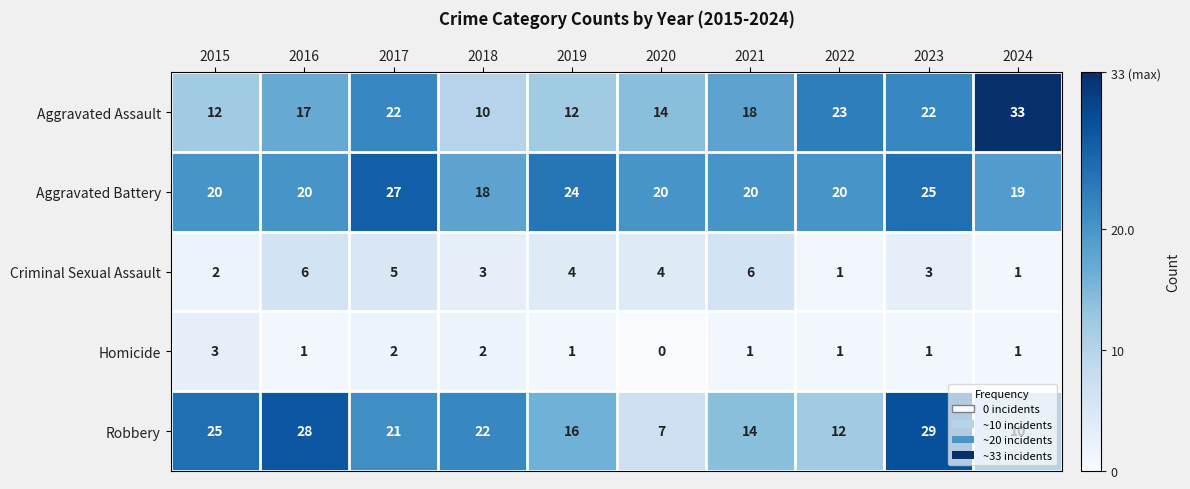

What is the difference between the highest and lowest values at 2021?

19